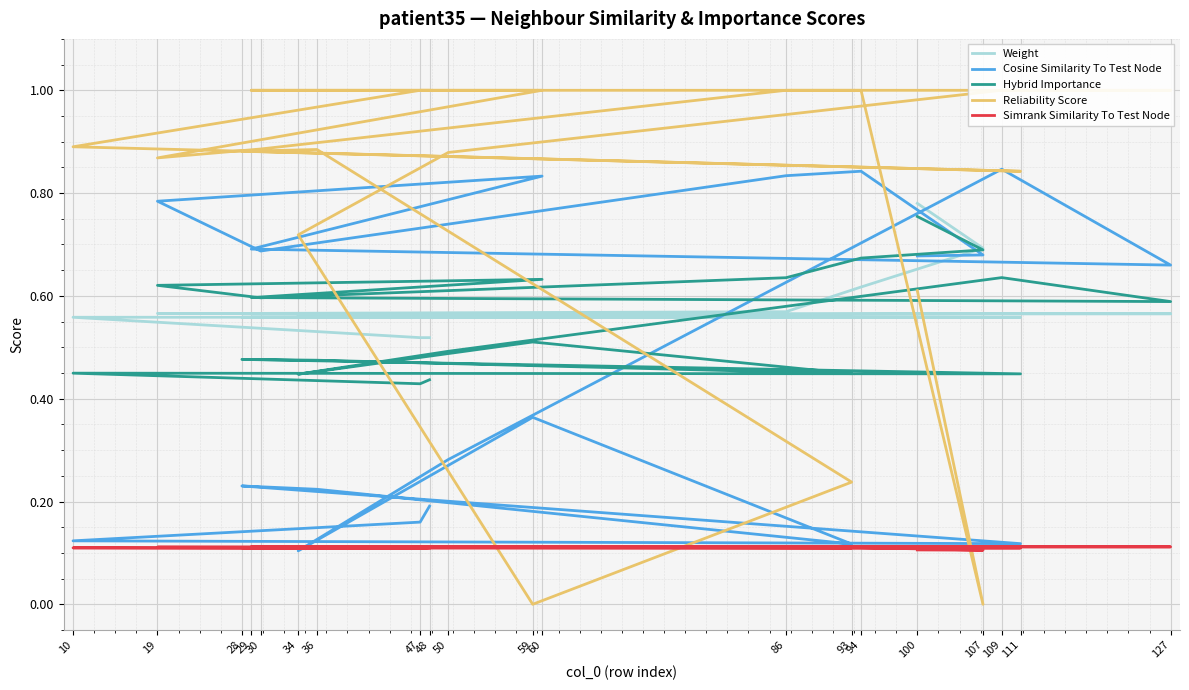

How many intersections are there between Weight and Reliability Score?

3